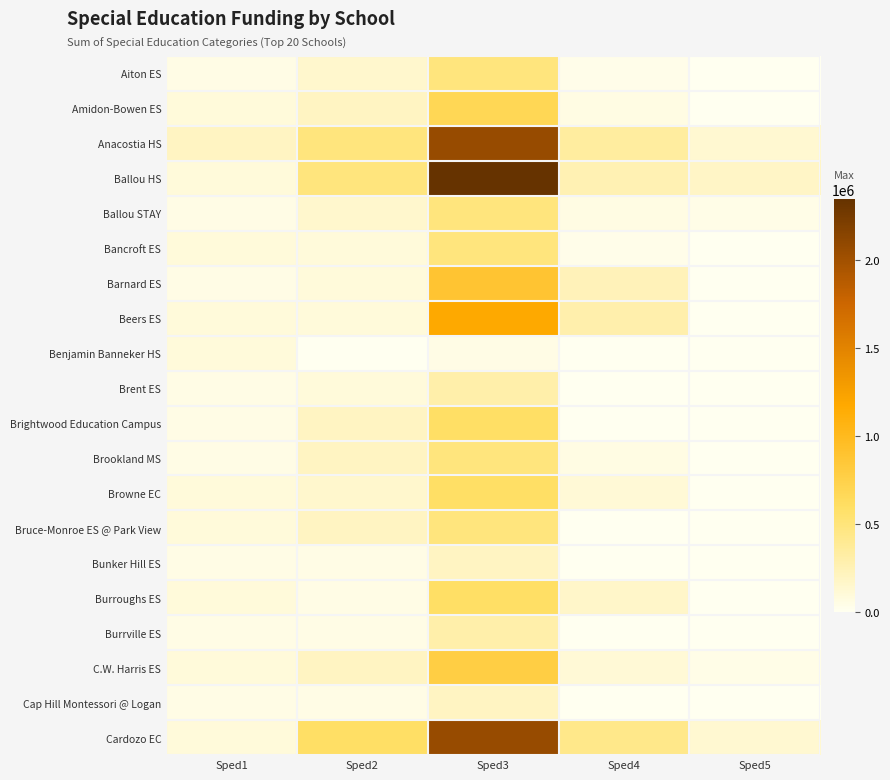

Reading right to left, list all the values displayed in this chart.

Aiton ES: Sped5=0.0	Sped4=28915.0	Sped3=488425.0	Sped2=146527.5	Sped1=48842.5
Amidon-Bowen ES: Sped5=0.0	Sped4=57830.0	Sped3=683795.0	Sped2=195370.0	Sped1=97685.0
Anacostia HS: Sped5=135666.0	Sped4=346980.0	Sped3=2051385.0	Sped2=488425.0	Sped1=195370.0
Ballou HS: Sped5=180888.0	Sped4=260235.0	Sped3=2344440.0	Sped2=488425.0	Sped1=97685.0
Ballou STAY: Sped5=45222.0	Sped4=57830.0	Sped3=488425.0	Sped2=146527.5	Sped1=48842.5
Bancroft ES: Sped5=0.0	Sped4=28915.0	Sped3=488425.0	Sped2=97685.0	Sped1=97685.0
Barnard ES: Sped5=0.0	Sped4=231320.0	Sped3=879165.0	Sped2=97685.0	Sped1=48842.5
Beers ES: Sped5=0.0	Sped4=289150.0	Sped3=1172220.0	Sped2=97685.0	Sped1=97685.0
Benjamin Banneker HS: Sped5=0.0	Sped4=0.0	Sped3=48842.5	Sped2=0.0	Sped1=97685.0
Brent ES: Sped5=0.0	Sped4=0.0	Sped3=293055.0	Sped2=97685.0	Sped1=48842.5
Brightwood Education Campus: Sped5=0.0	Sped4=0.0	Sped3=586110.0	Sped2=195370.0	Sped1=48842.5
Brookland MS: Sped5=0.0	Sped4=57830.0	Sped3=488425.0	Sped2=195370.0	Sped1=48842.5
Browne EC: Sped5=0.0	Sped4=115660.0	Sped3=586110.0	Sped2=146527.5	Sped1=97685.0
Bruce-Monroe ES @ Park View: Sped5=0.0	Sped4=0.0	Sped3=488425.0	Sped2=195370.0	Sped1=97685.0
Bunker Hill ES: Sped5=0.0	Sped4=0.0	Sped3=195370.0	Sped2=48842.5	Sped1=48842.5
Burroughs ES: Sped5=0.0	Sped4=173490.0	Sped3=586110.0	Sped2=48842.5	Sped1=97685.0
Burrville ES: Sped5=0.0	Sped4=0.0	Sped3=293055.0	Sped2=48842.5	Sped1=48842.5
C.W. Harris ES: Sped5=45222.0	Sped4=115660.0	Sped3=781480.0	Sped2=195370.0	Sped1=97685.0
Cap Hill Montessori @ Logan: Sped5=0.0	Sped4=0.0	Sped3=195370.0	Sped2=48842.5	Sped1=48842.5
Cardozo EC: Sped5=135666.0	Sped4=433725.0	Sped3=2051385.0	Sped2=586110.0	Sped1=97685.0